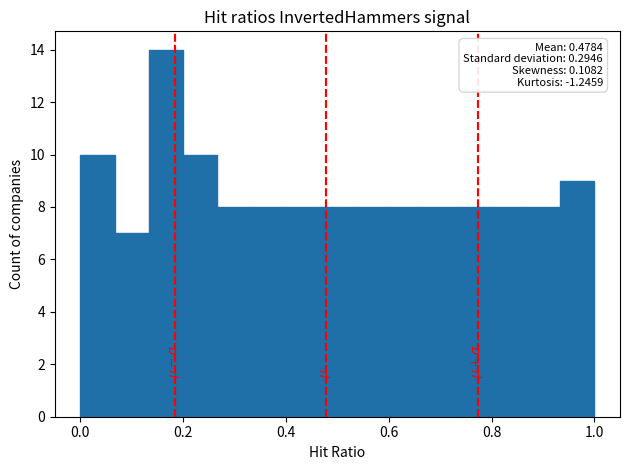

Read against the x-axis, roughly where is the centre of the tallest bar?

0.16